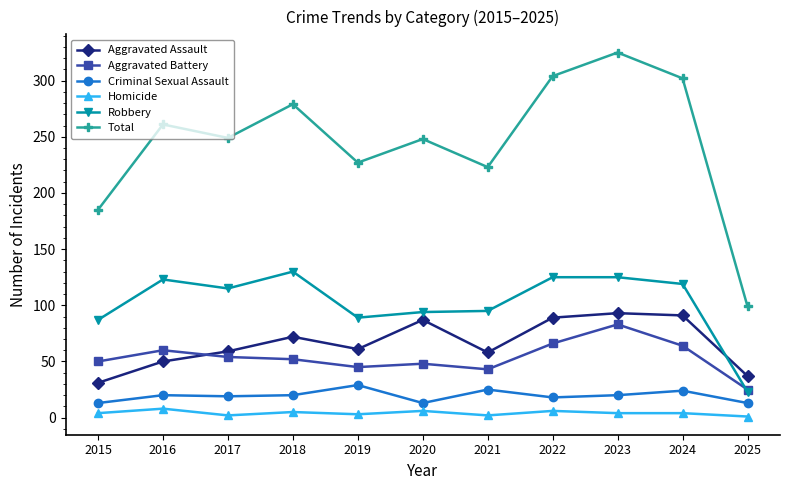

True or false: Criminal Sexual Assault and Robbery intersect in this chart.

False